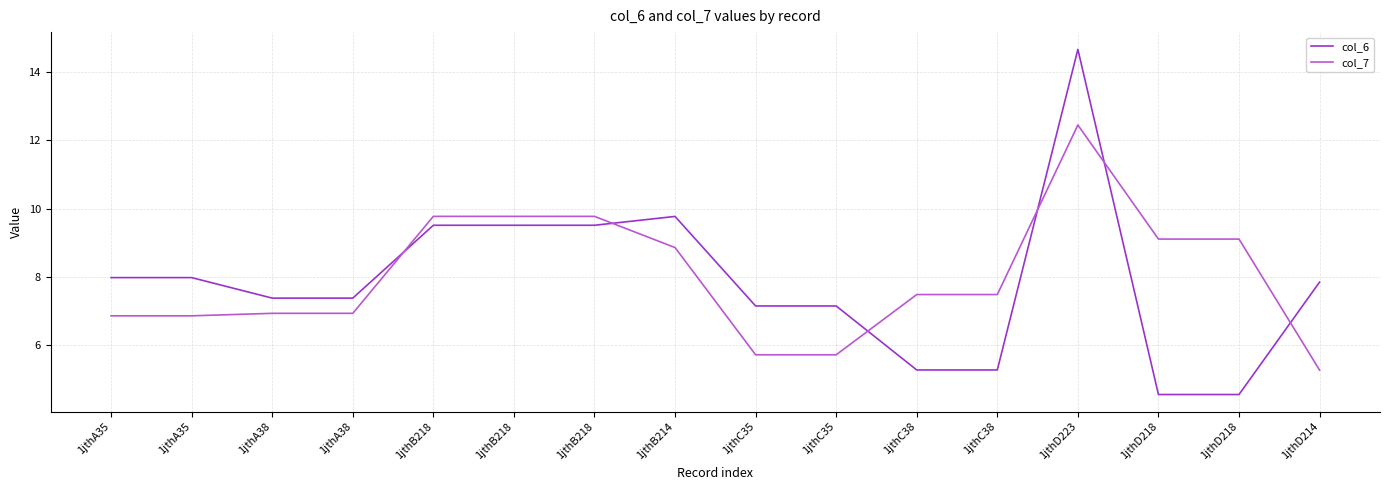

List the labels in order of col_7 value, smallest first.

1jthD214, 1jthC35, 1jthC35, 1jthA35, 1jthA35, 1jthA38, 1jthA38, 1jthC38, 1jthC38, 1jthB214, 1jthD218, 1jthD218, 1jthB218, 1jthB218, 1jthB218, 1jthD223